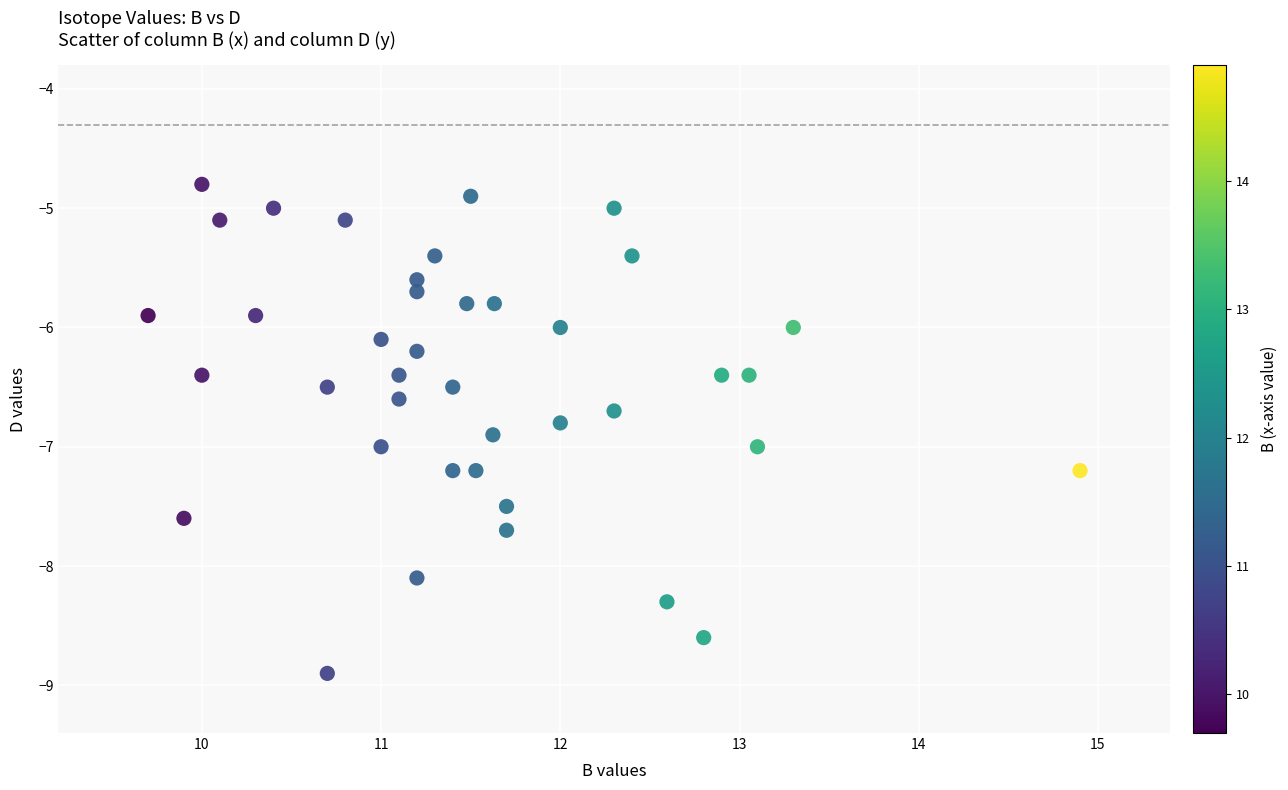

What is the range of X values (max minus min)?

5.2